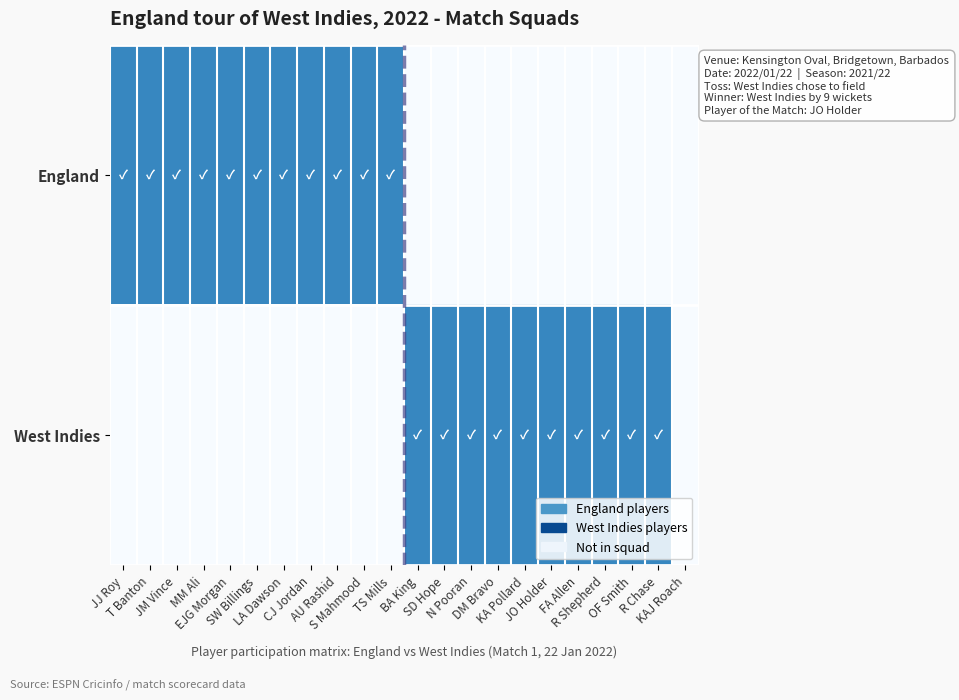

At which category is the sum across all series the highest?

JJ Roy